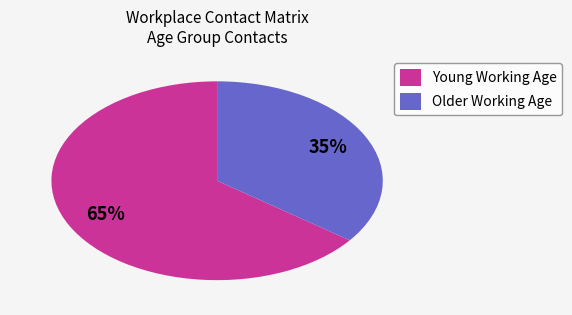

To the nearest percent, what is the average slice percentage?

50%